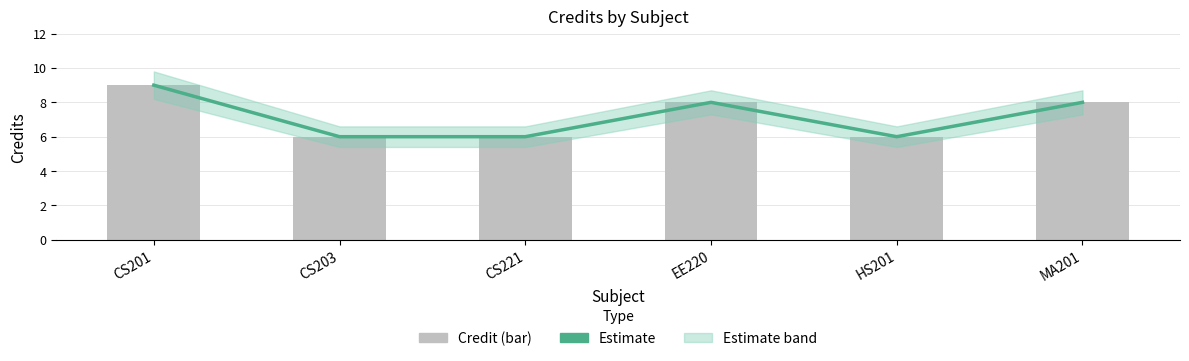

Rank the series by their maximum value, from lowest to highest.

Estimate, Credit